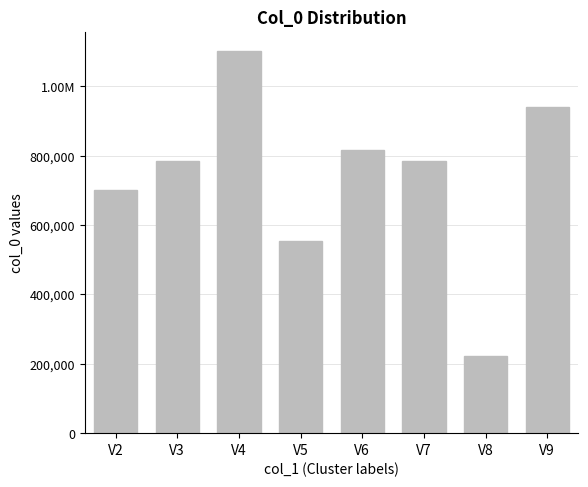

At which label does the data first exceed 783143?

V4